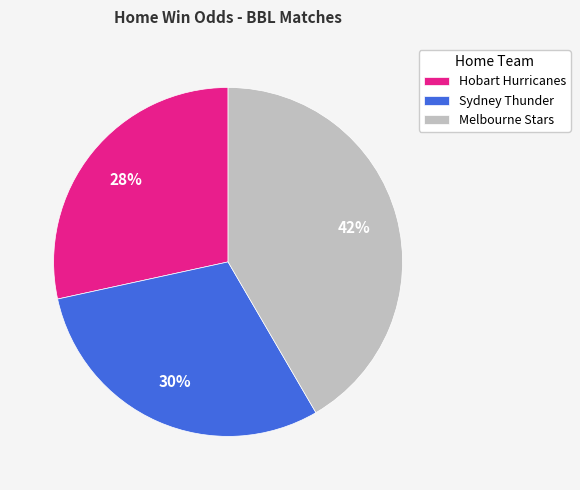

Which has a higher value, Hobart Hurricanes or Sydney Thunder?

Sydney Thunder